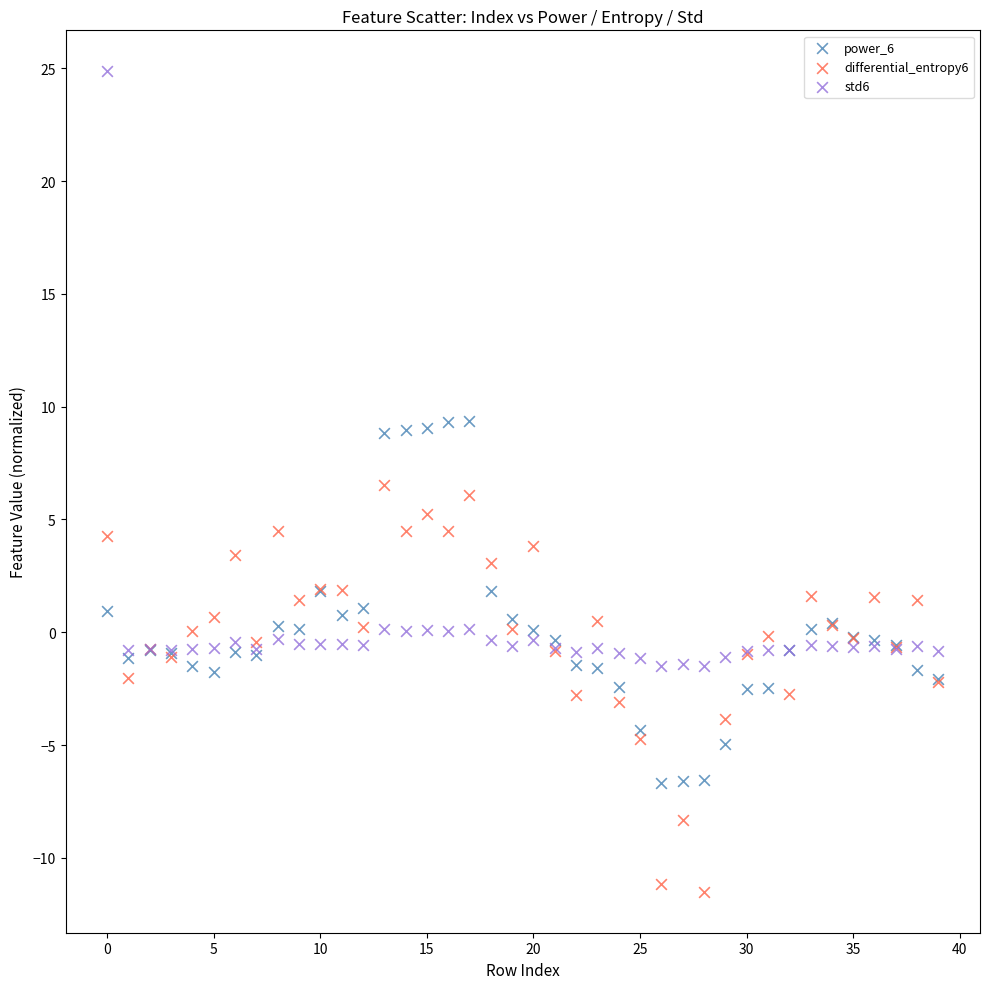

Which series reaches the minimum Y coordinate?

differential_entropy6